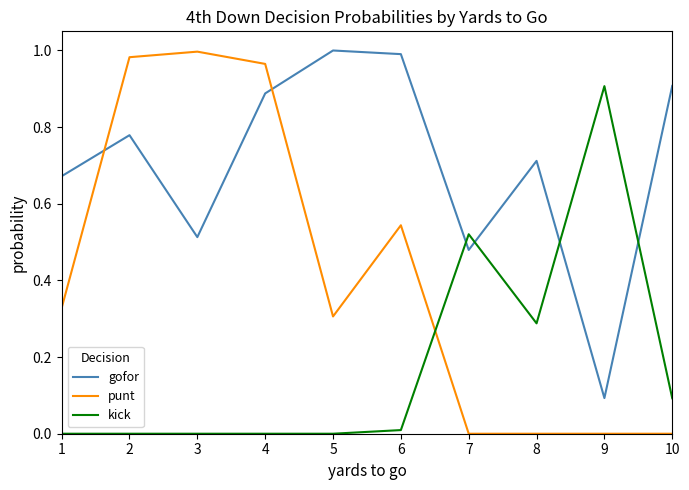

Which series has the widest spread of values?

punt